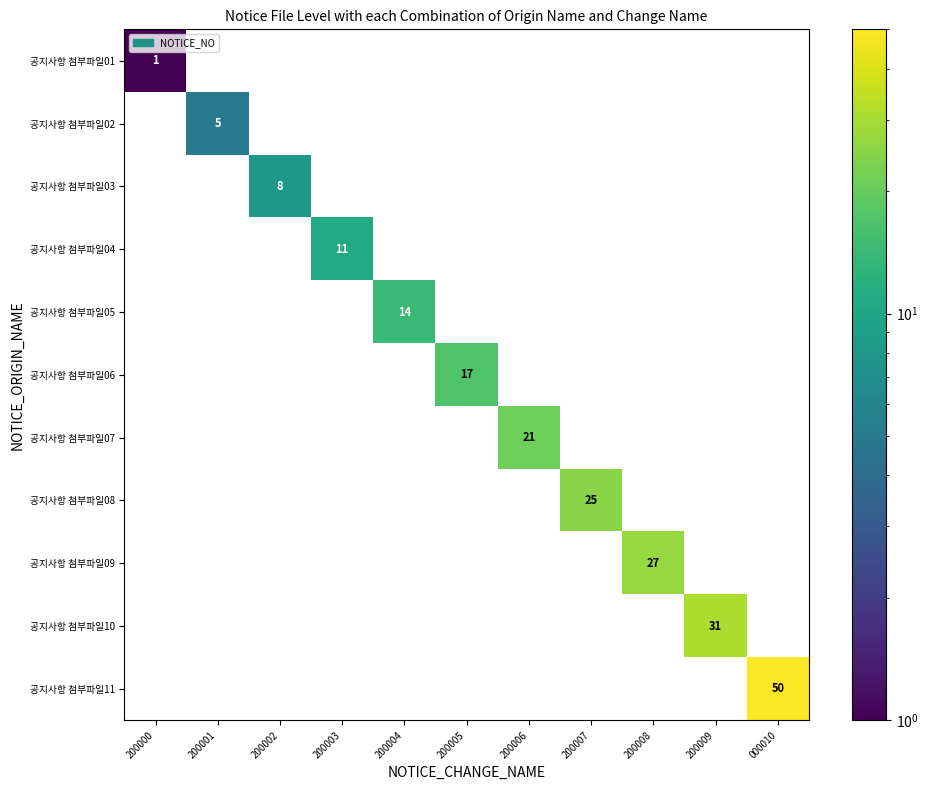

What is the sum of the 공지사항 첨부파일05 values at 200005 and 200004?

14